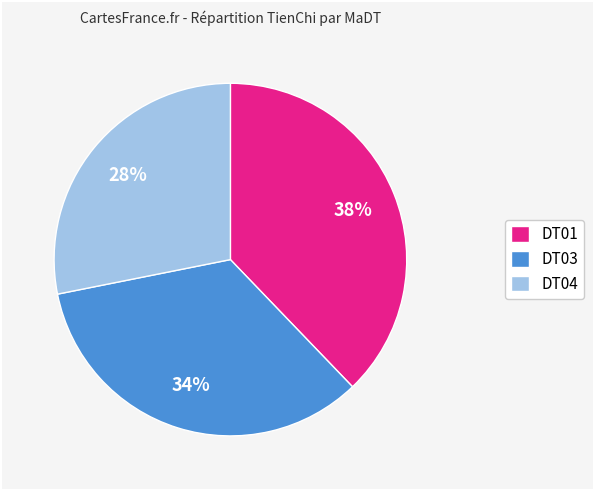

To the nearest percent, what percentage of the pie is DT04?

28%